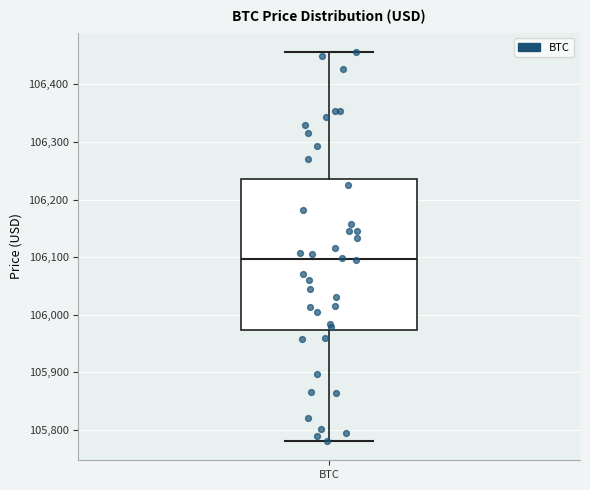

Transcribe this box plot: give where the median line is, the range the box spans, and where the two whiskers end, as read against the y-axis. The values are not printed on the chart, so give them approximately, as read against the axis.

median 106100, box 105970 to 106240, whiskers 105780 to 106460